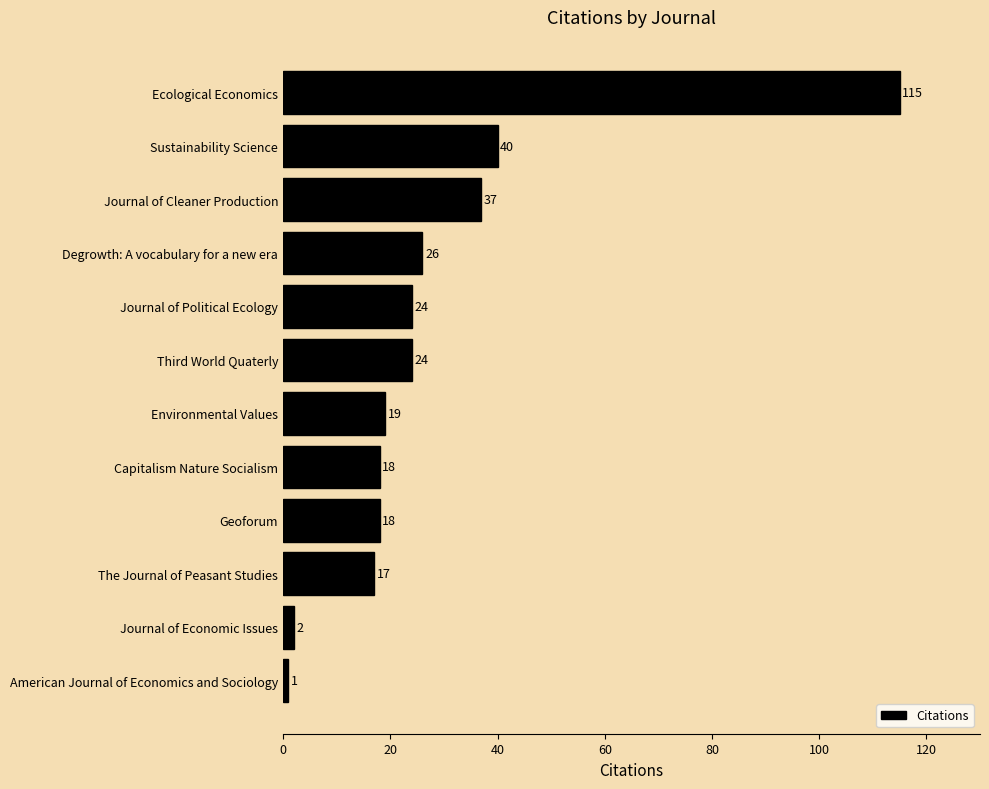

What is the average value?

28